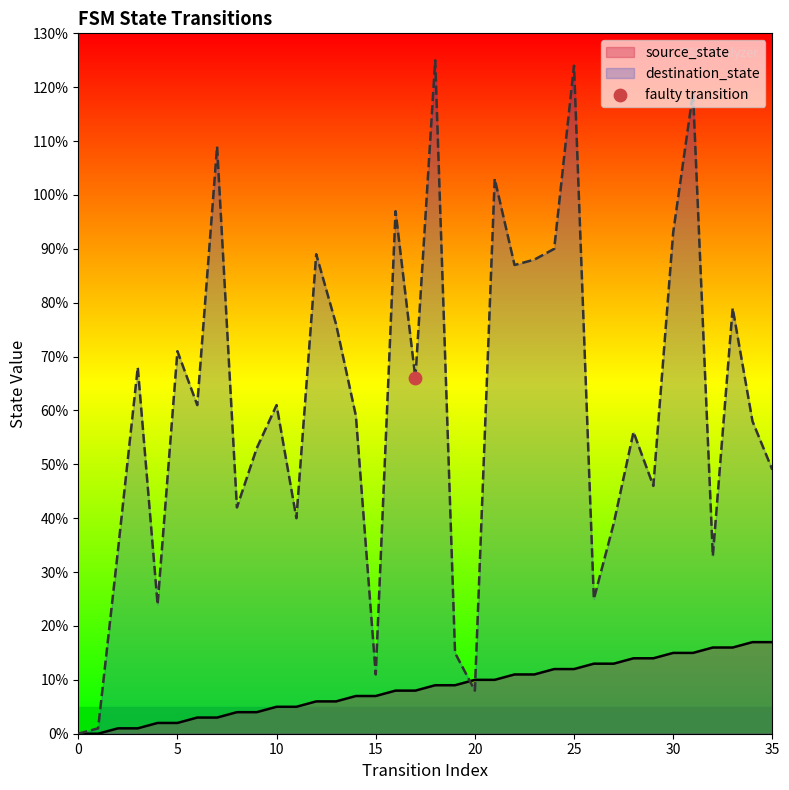

Which series has the largest Y range (max minus min)?

destination_state